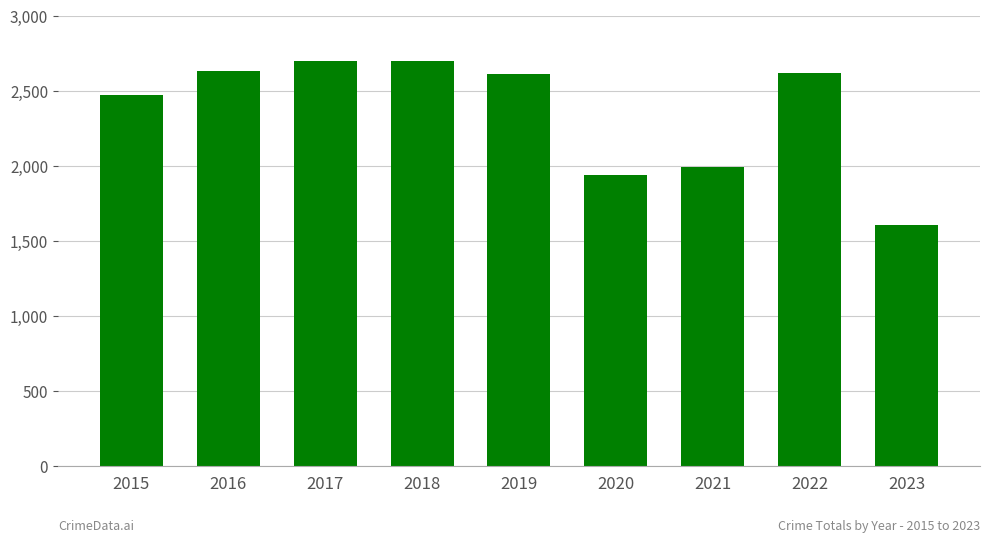

Is it true that the value at 2020 is 1939?

True